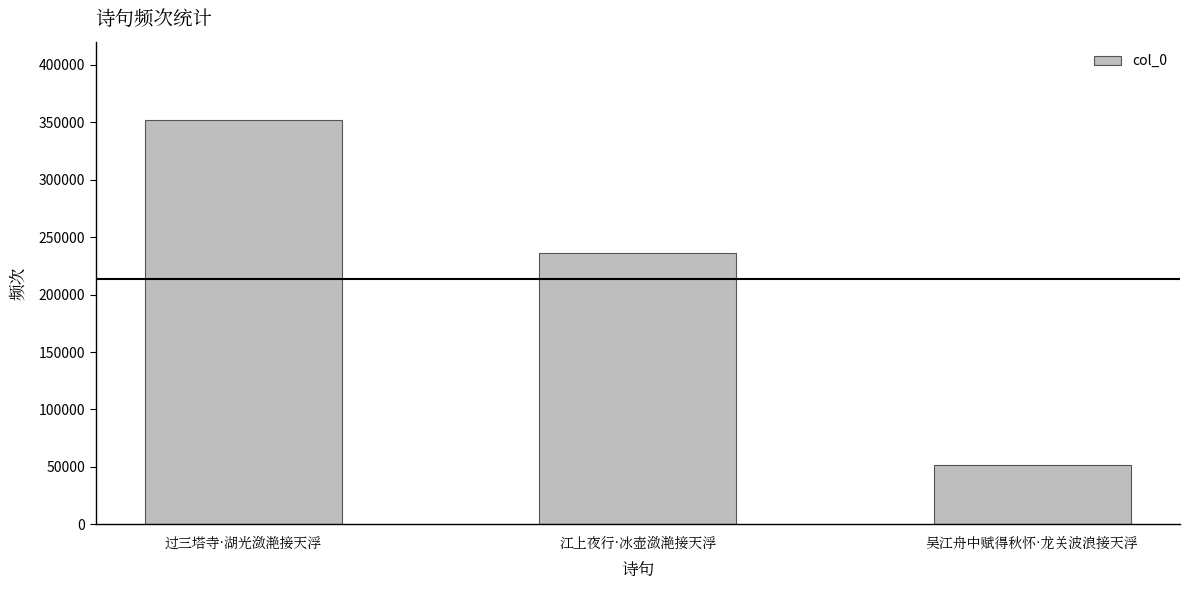

Reading left to right, what are all the values shown in this chart?

351871	235995	51506